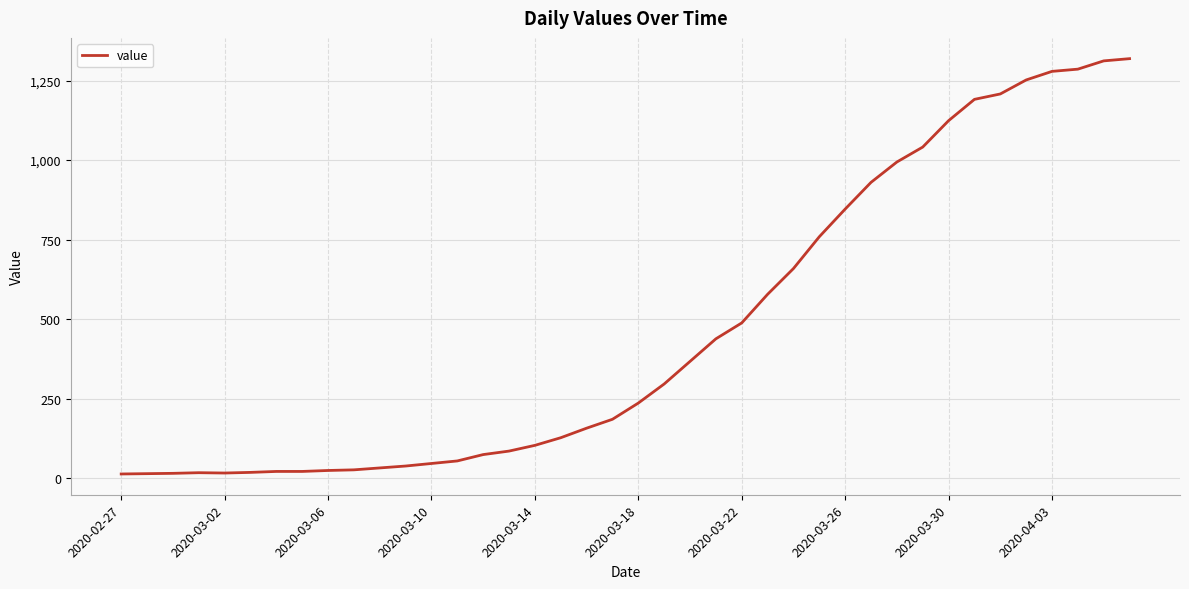

What is the maximum value shown in the chart?

1319